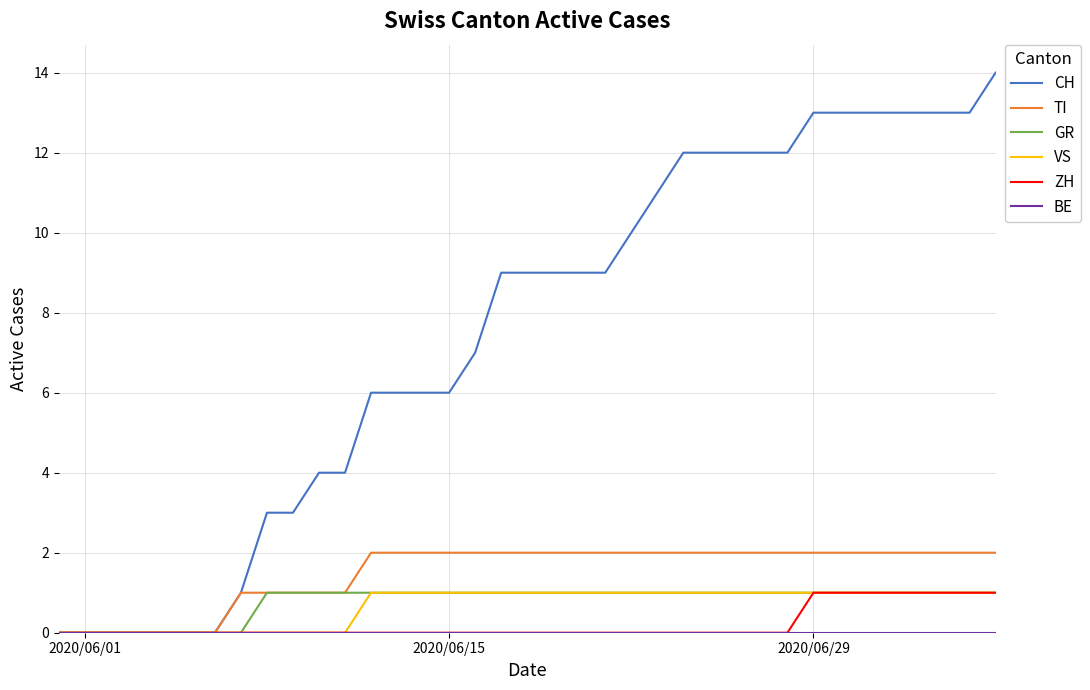

Which series has the widest spread of values?

CH